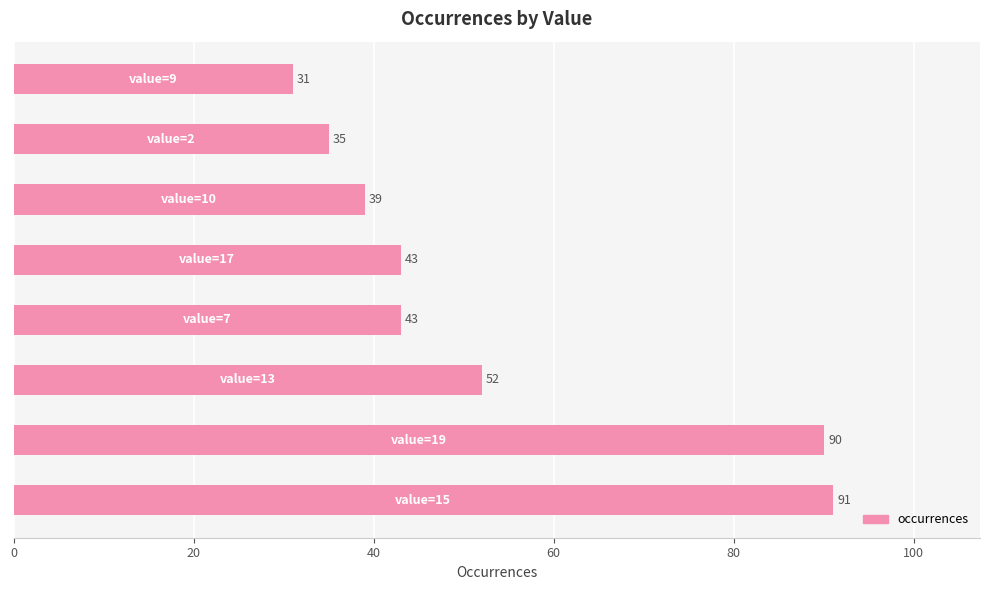

Are the bars horizontal?

Yes